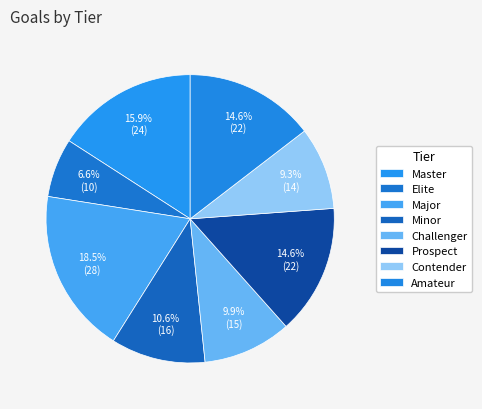

What is the smallest slice in the pie chart?

Elite